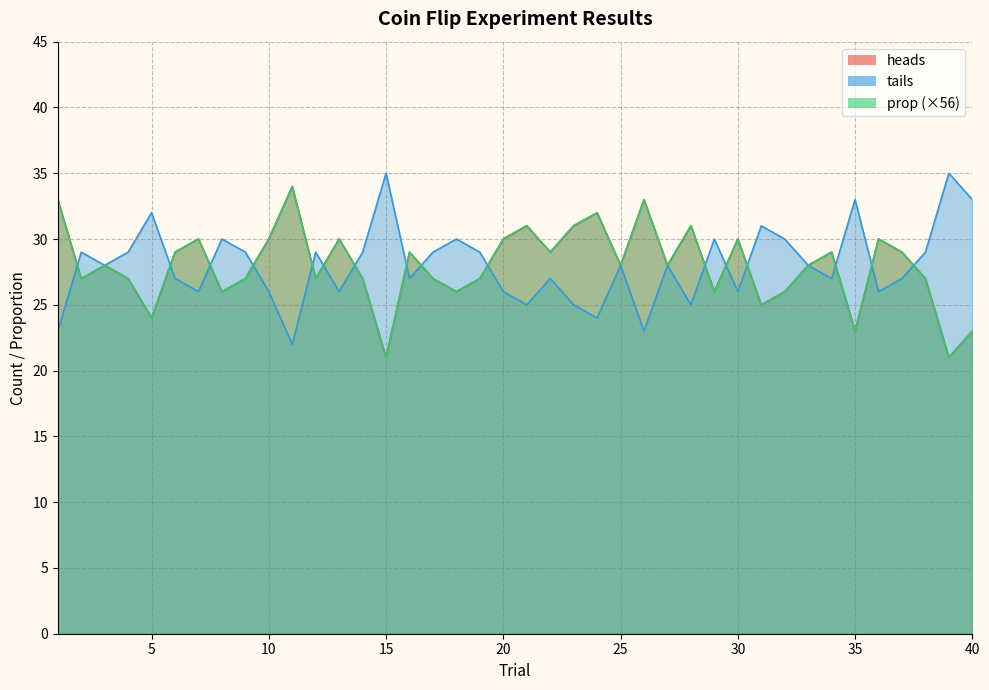

What is the difference between the heads values at 39 and 17?

6.0